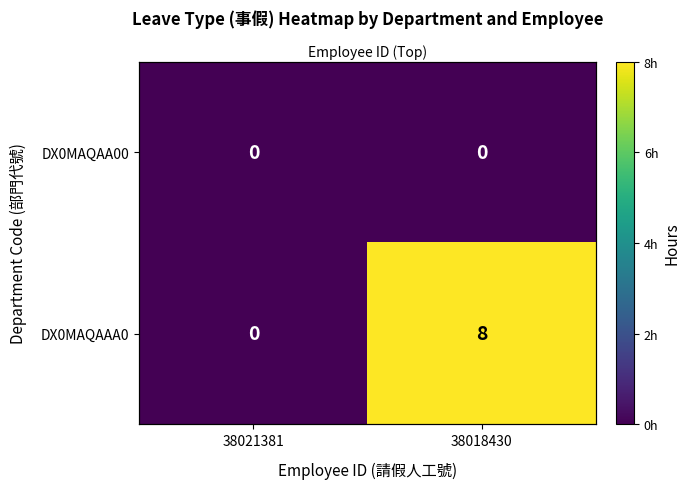

Is the value of DX0MAQAA00 at 38021381 greater than the value of DX0MAQAAA0 at 38018430?

No